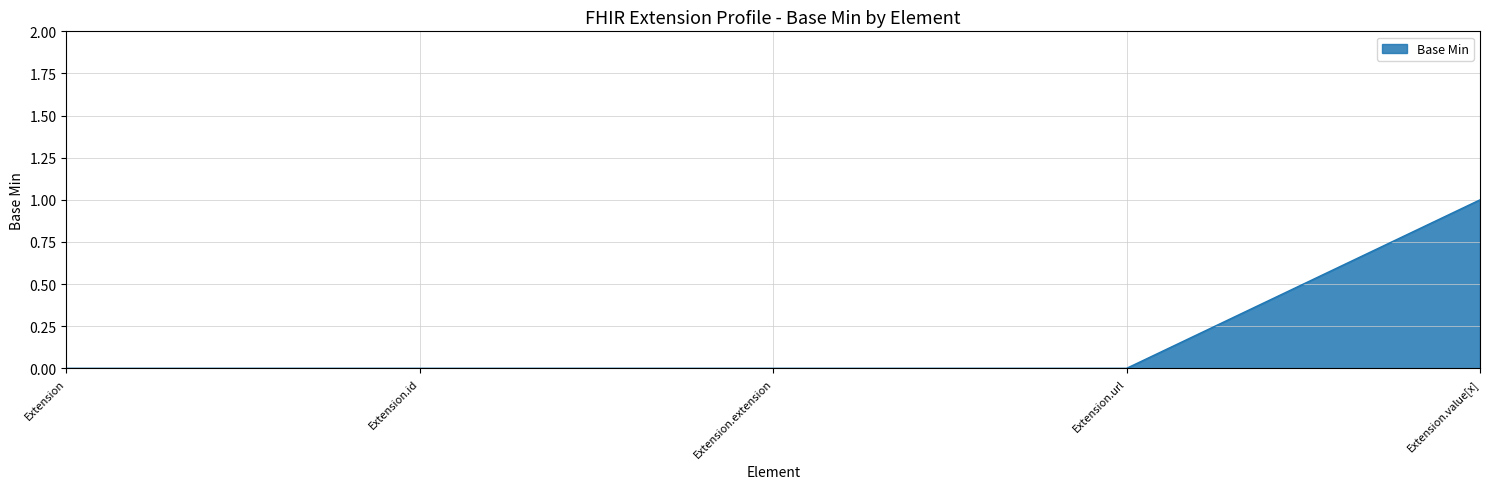

Reading left to right, extract all data points from this chart.

Extension=0	Extension.id=0	Extension.extension=0	Extension.url=0	Extension.value[x]=1